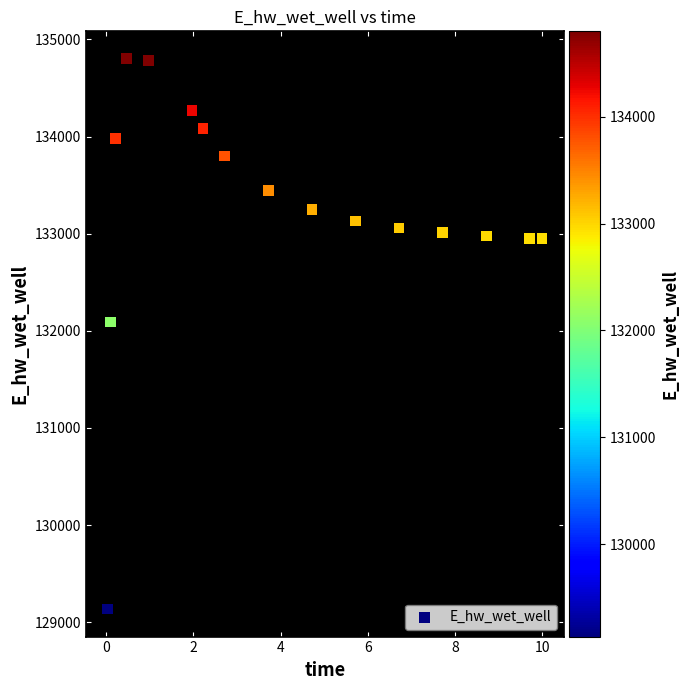

What is the range of X values (max minus min)?

10.0